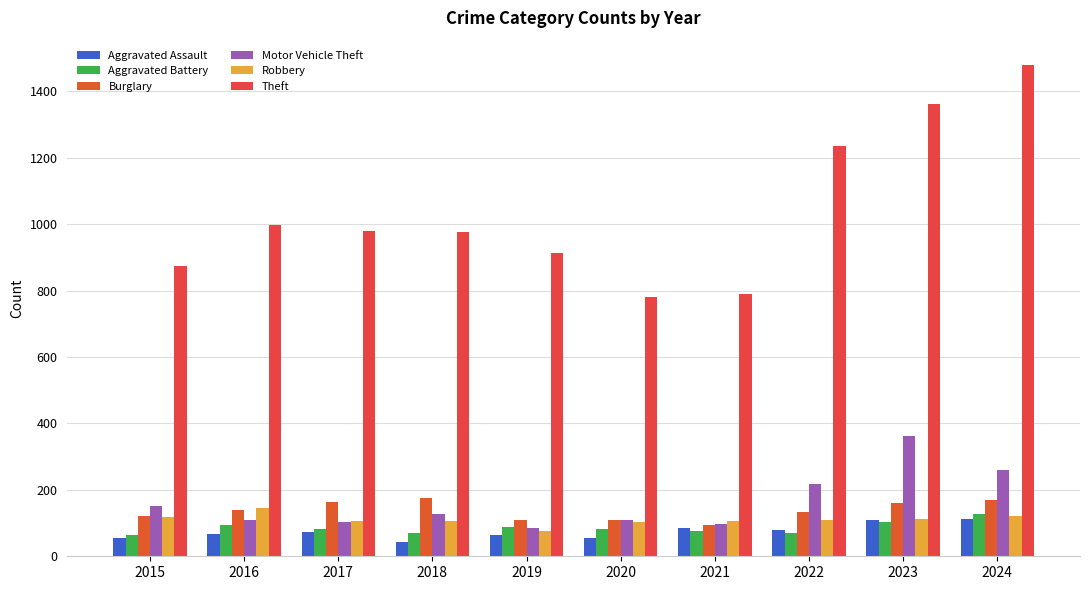

Rank the series by their maximum value, from highest to lowest.

Theft, Motor Vehicle Theft, Burglary, Robbery, Aggravated Battery, Aggravated Assault